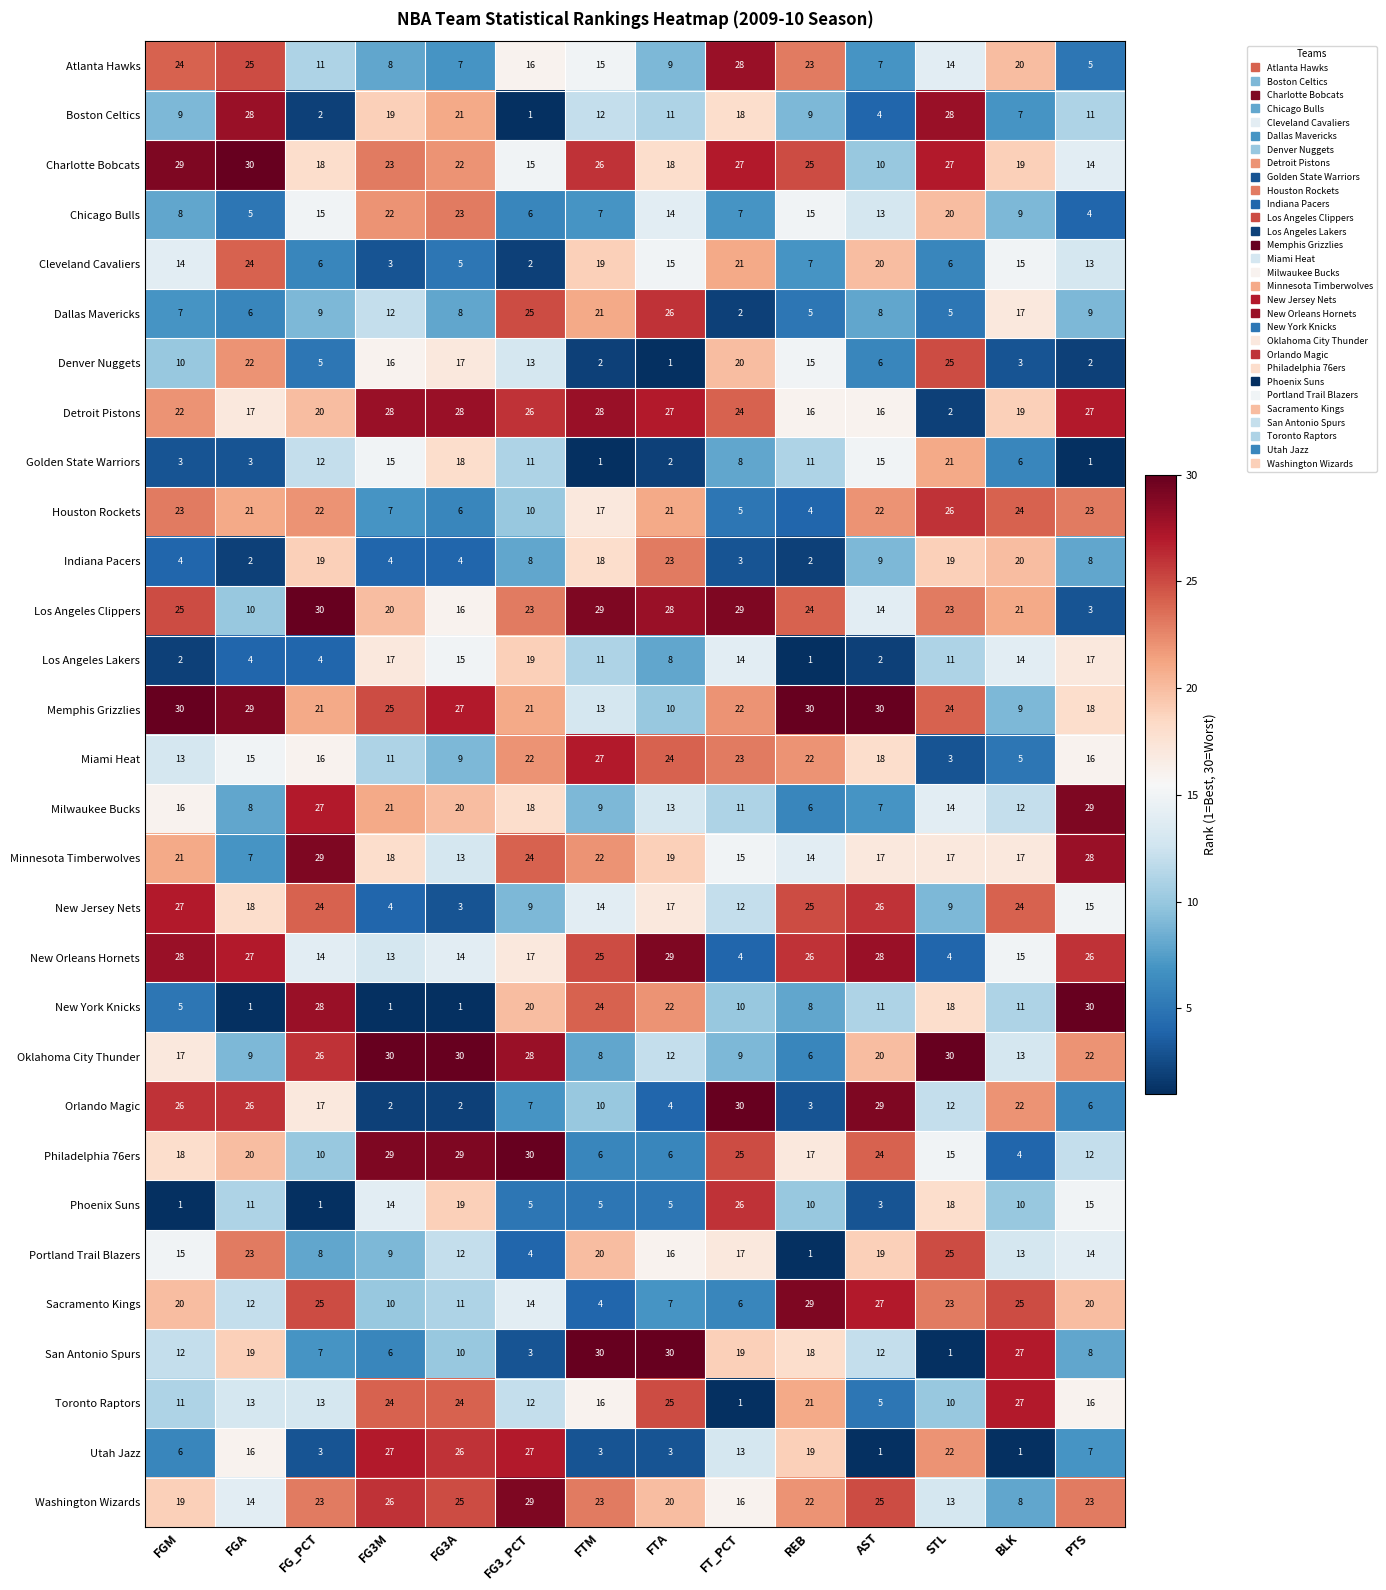

How many categories are shown in the chart?

14